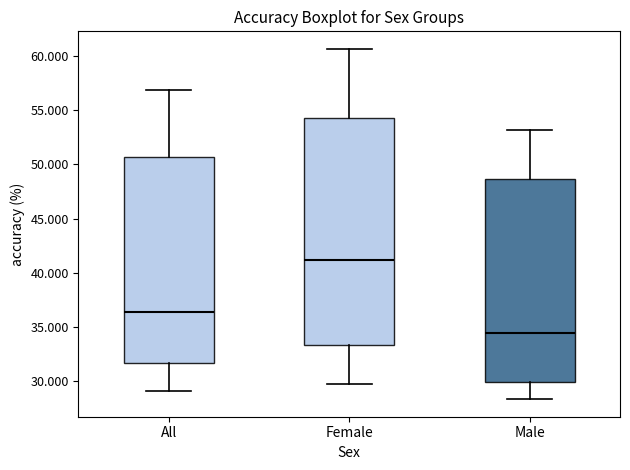

Reading left to right, read every box against the y-axis: the position of its median line, the range the box covers, and the ends of its whiskers. The values are not printed on the chart, so give them approximately, as read against the axis.

All: median 36.5, box 31.5 to 50.5, whiskers 29.0 to 57.0
Female: median 41.0, box 33.5 to 54.5, whiskers 30.0 to 60.5
Male: median 34.5, box 30.0 to 48.5, whiskers 28.5 to 53.0